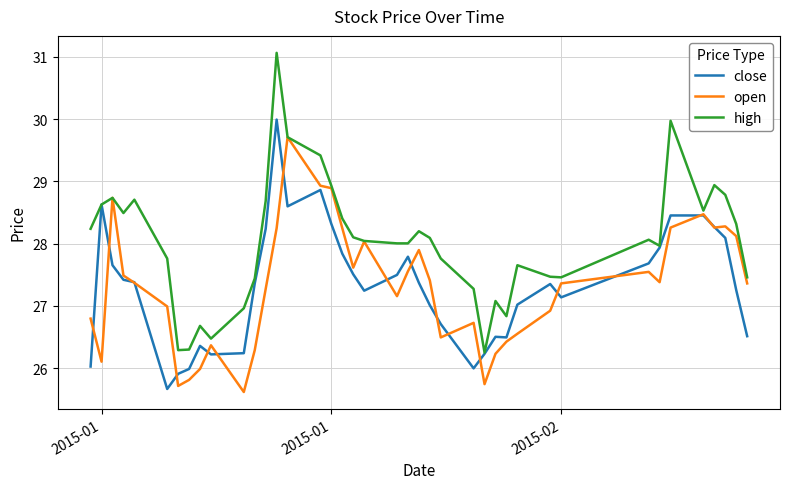

What is the maximum value shown in the chart?

31.1